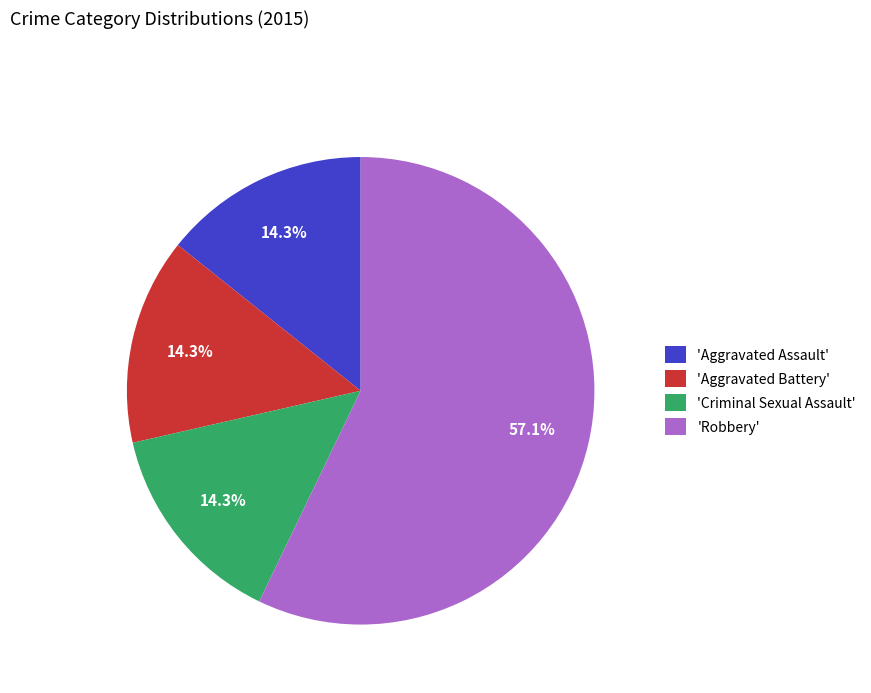

Between 'Criminal Sexual Assault' and 'Robbery', which is larger?

'Robbery'